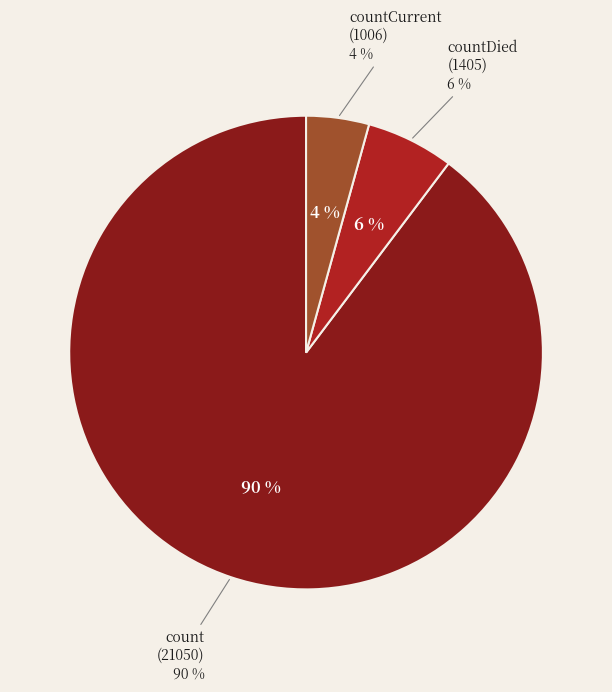

The count slice represents 84% of the pie. True or false?

False